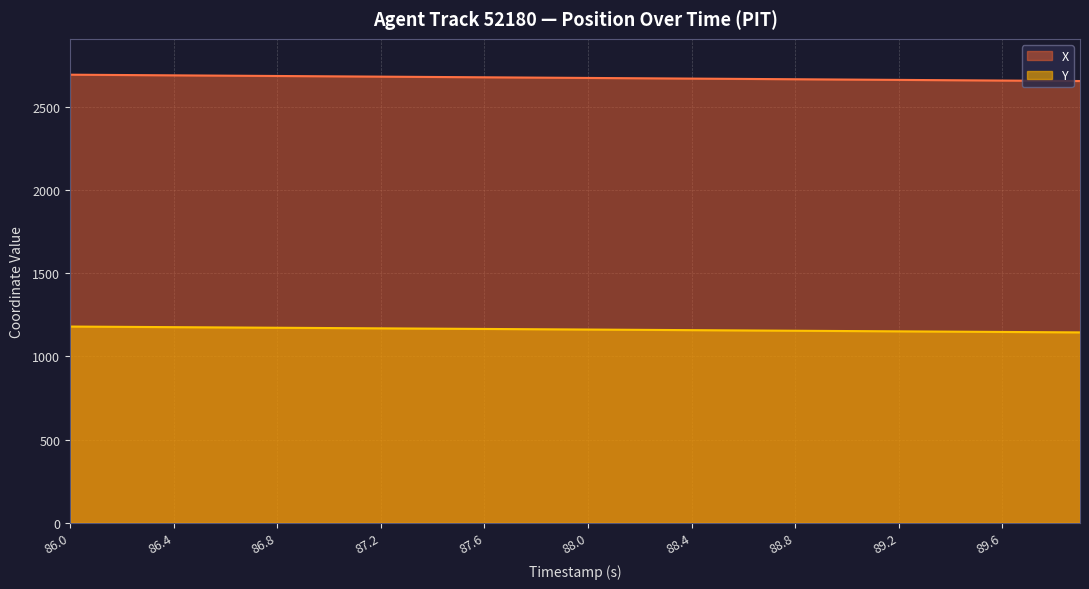

List the series in order of their peak value, highest first.

X, Y